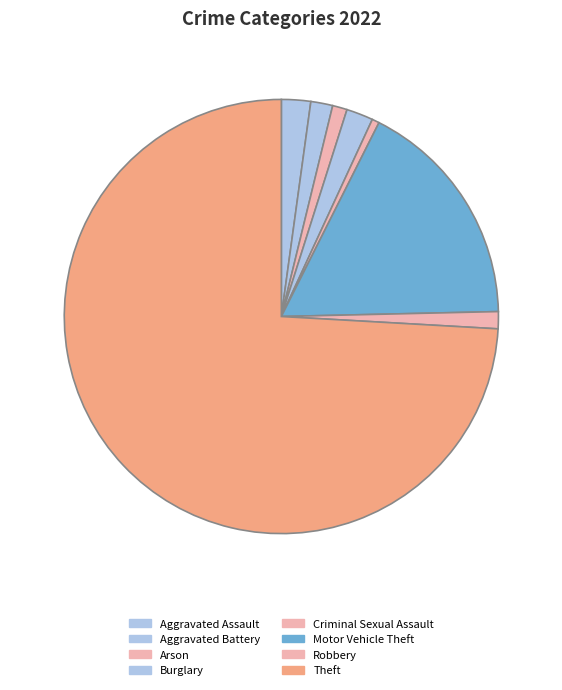

How many segments does this pie chart have?

8